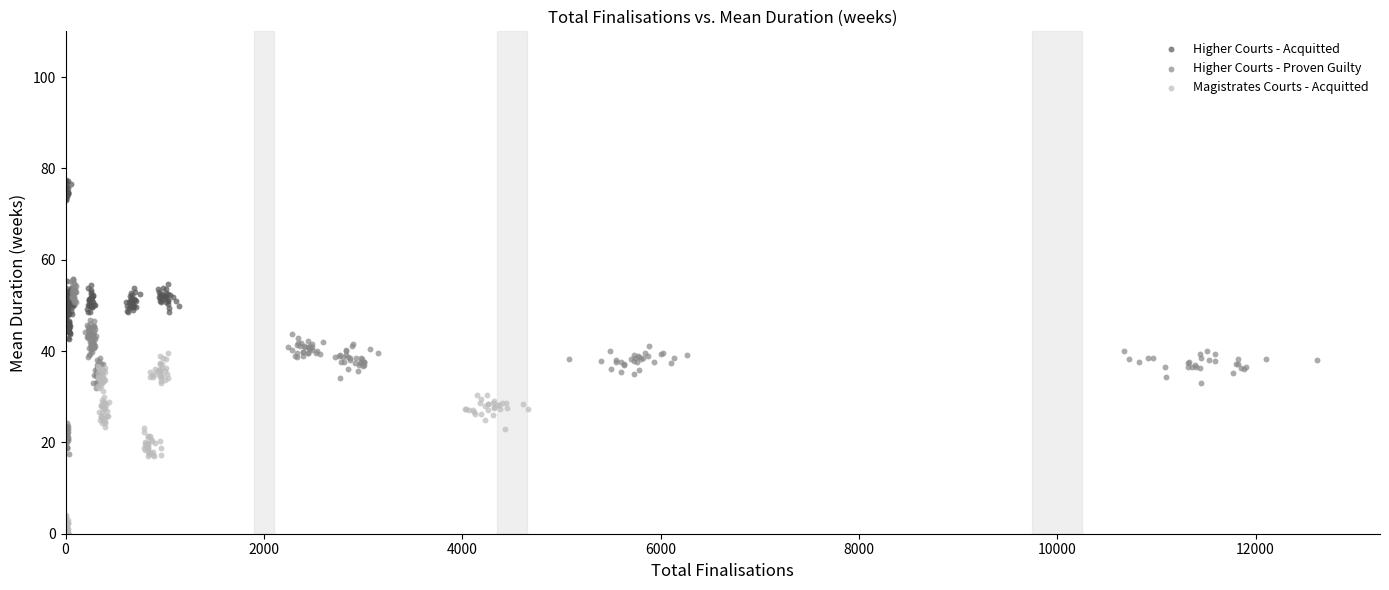

Which series has the largest Y range (max minus min)?

Higher Courts - Acquitted